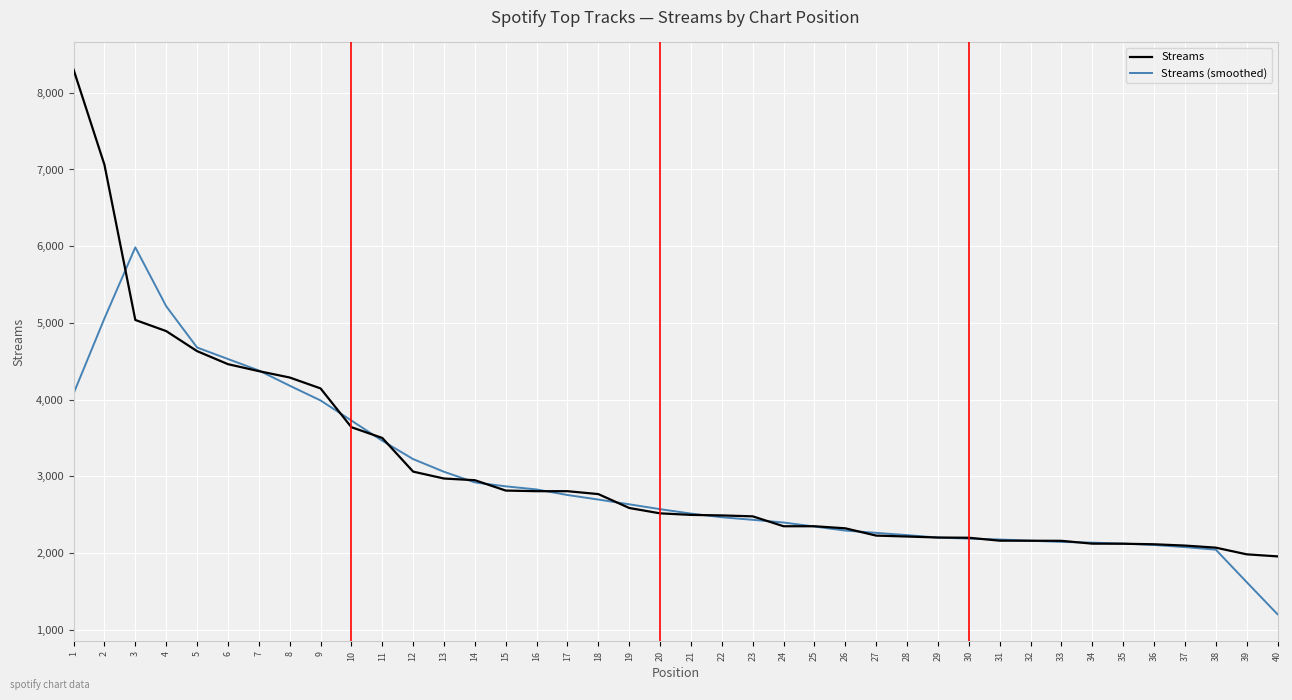

Is this an area chart (filled region under the line)?

No